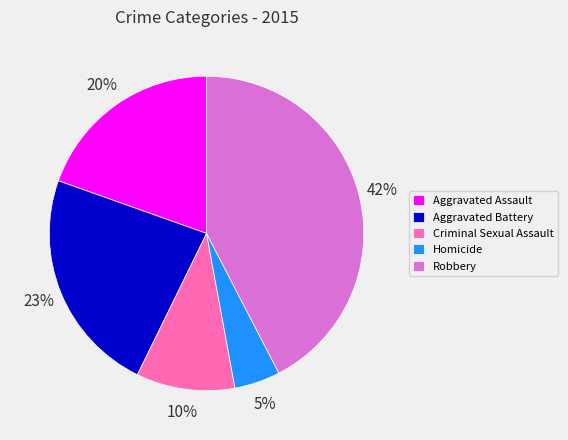

To the nearest percent, what is the difference between the Robbery and Criminal Sexual Assault slice percentages?

32%